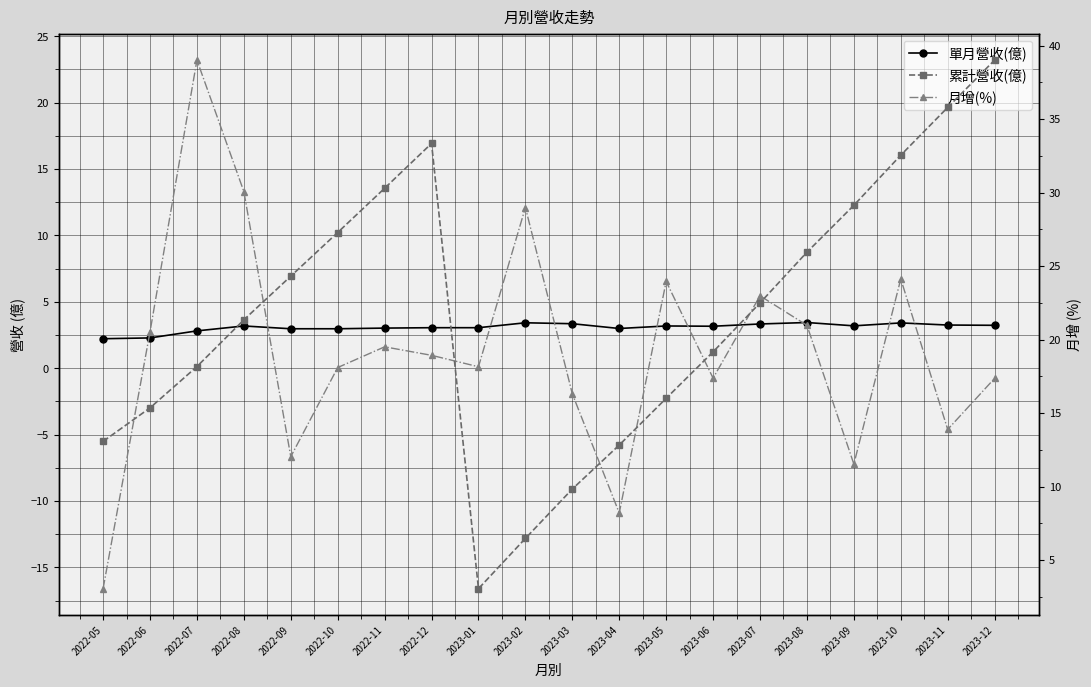

What is the difference between the second highest and minimum values in the 單月營收(億) series?

1.2